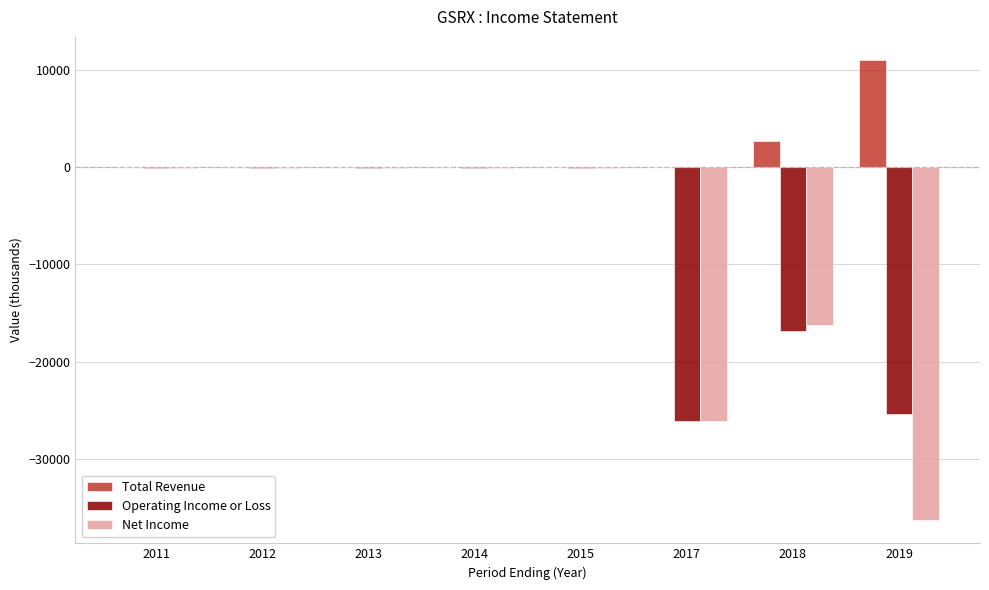

Are the bars grouped side by side (vs. stacked)?

Yes